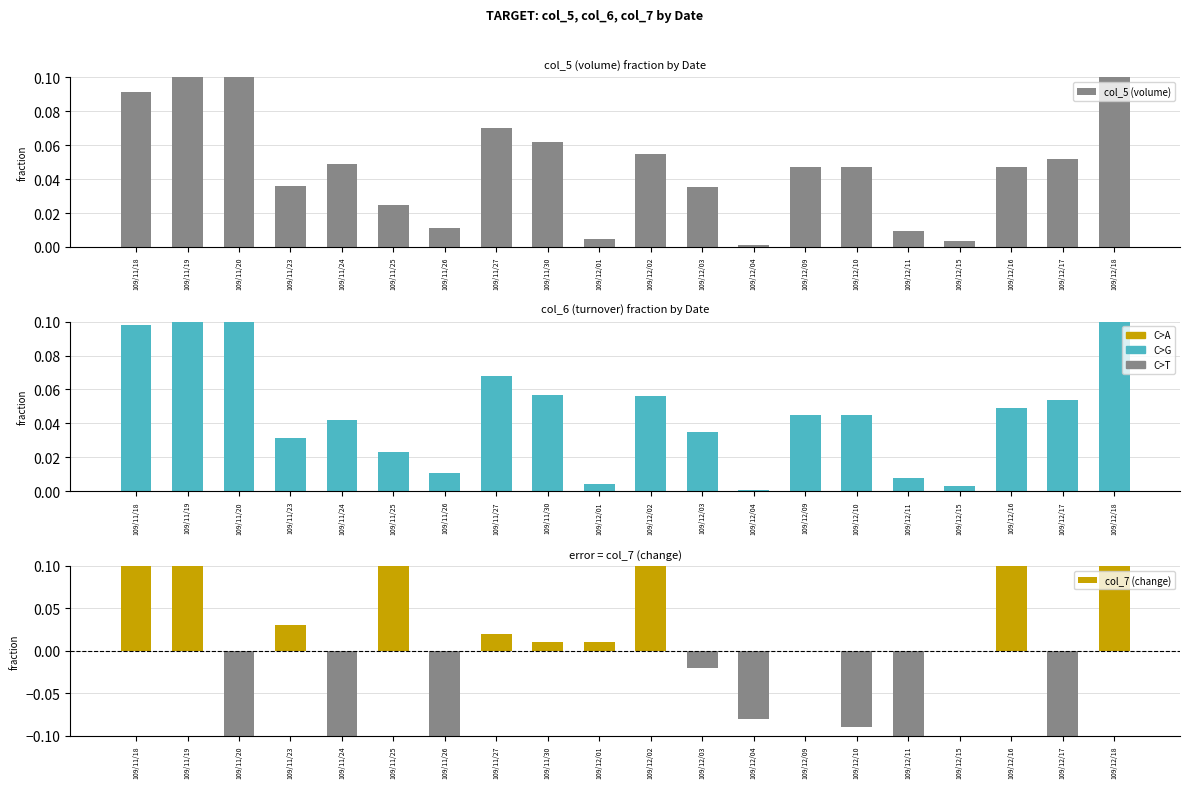

The value of col_5 (volume) at 109/12/01 is 0.0. True or false?

True